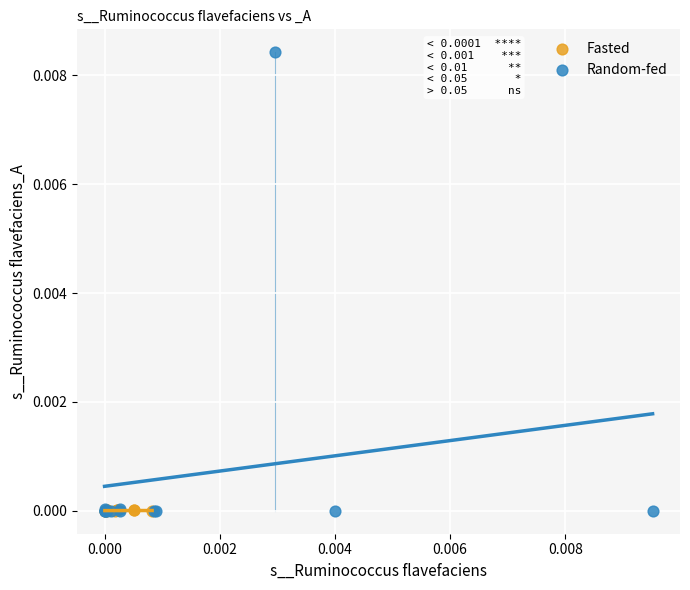

Which series has the largest Y range (max minus min)?

Random-fed